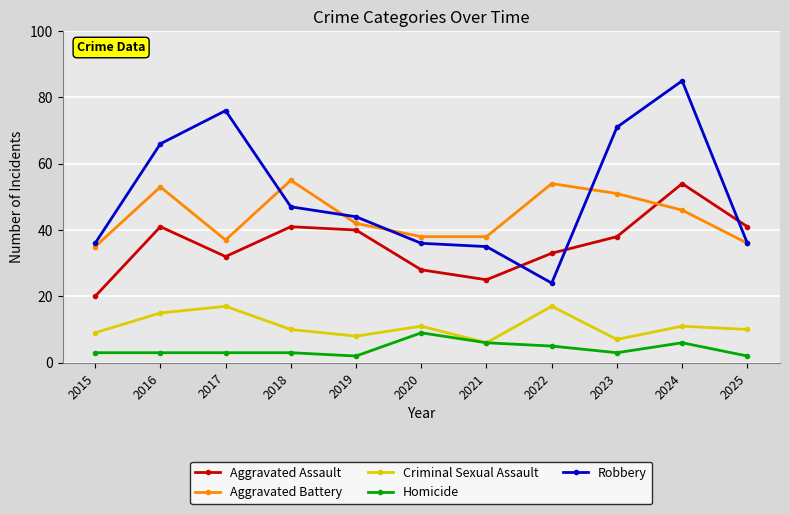

In Homicide, how many points are lower than both neighbors (excluding endpoints)?

2